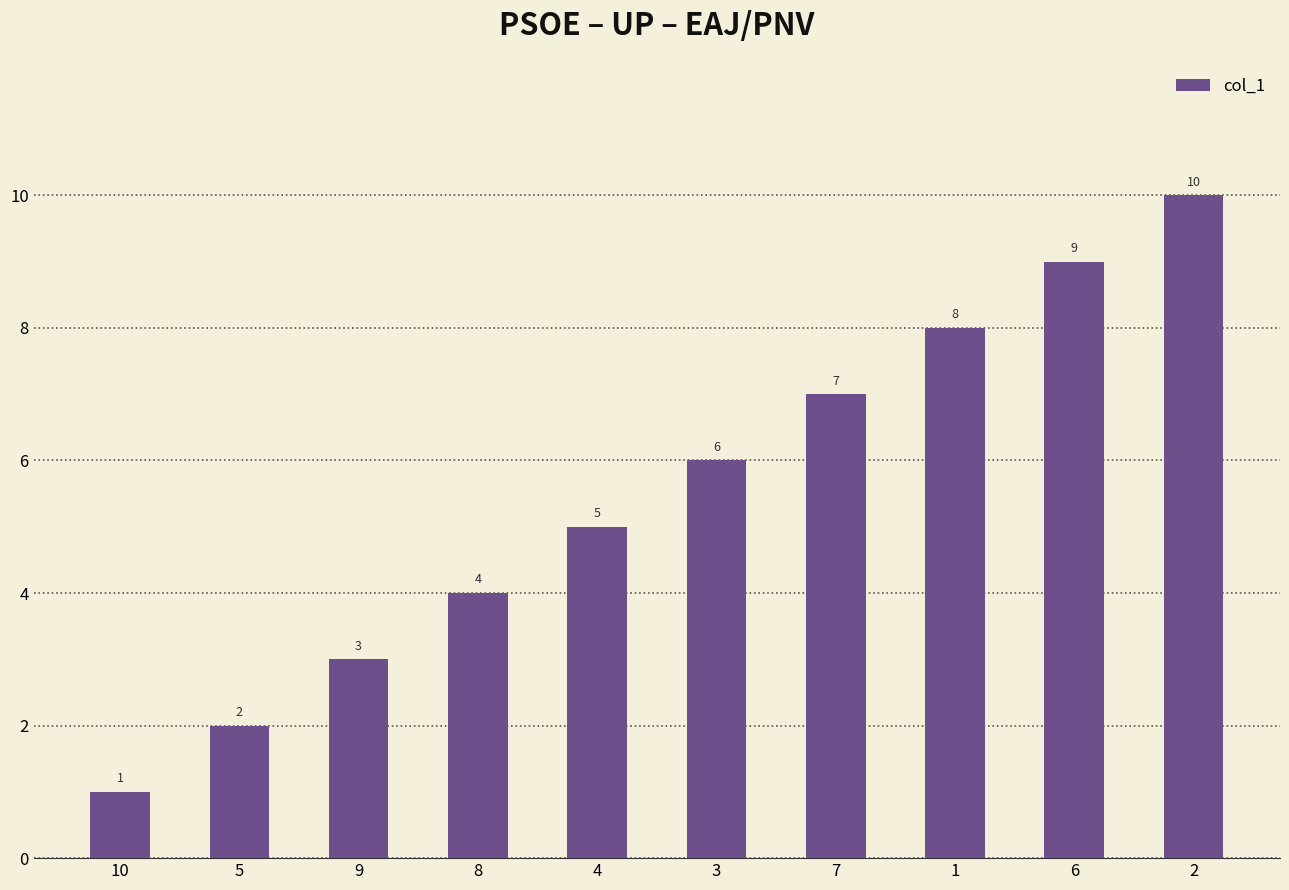

What is the label of the 10th bar from the right?

10